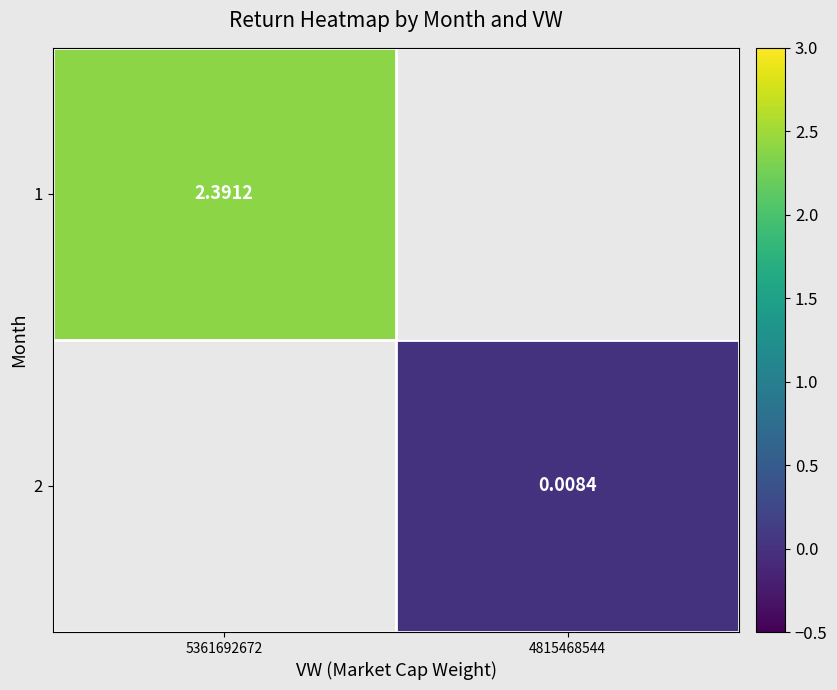

Which label corresponds to the largest value in the chart?

5361692672